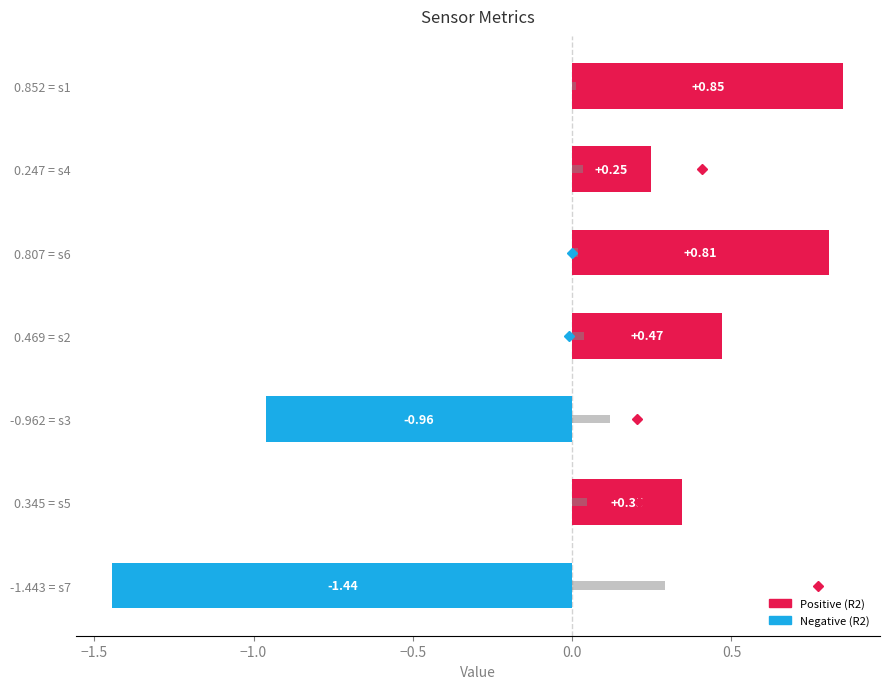

The MSE_sensor (×2) series shows 0.0 at -0.962 = s3. True or false?

False